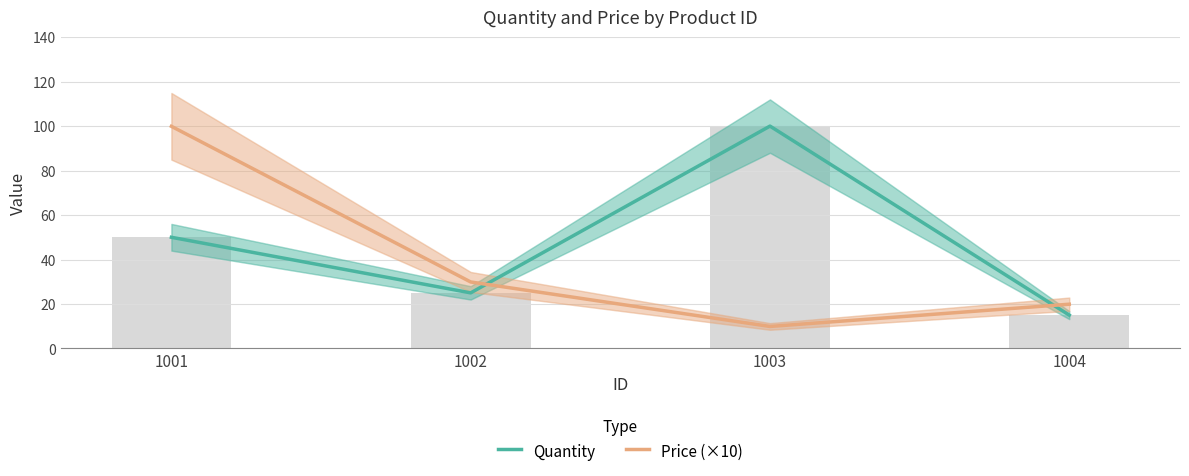

What is the minimum value for Price (×10)?

9.9